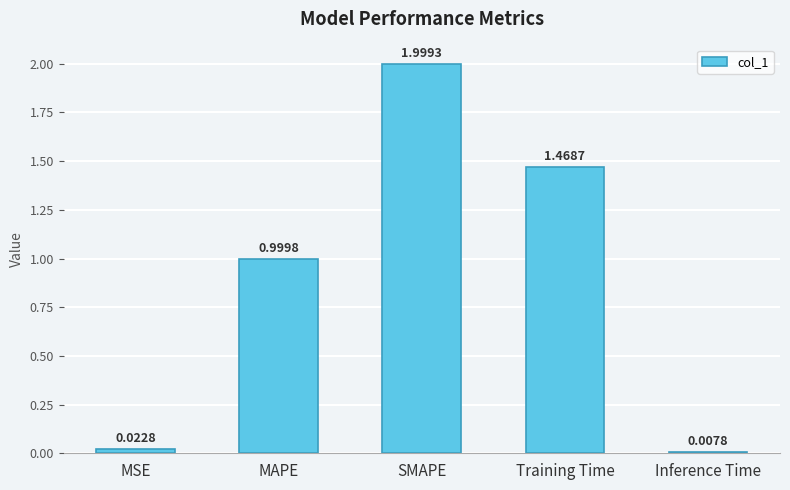

Between MAPE and SMAPE, which is larger?

SMAPE